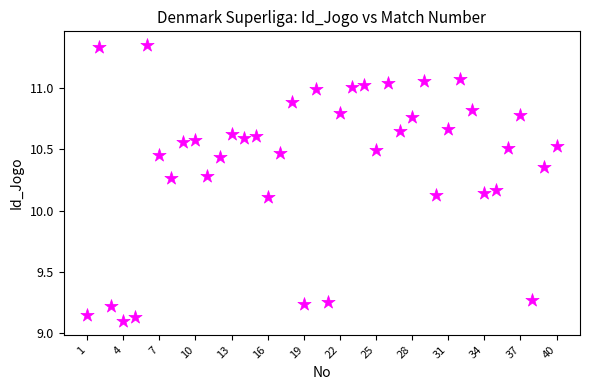

What is the range of X values (max minus min)?

39.0